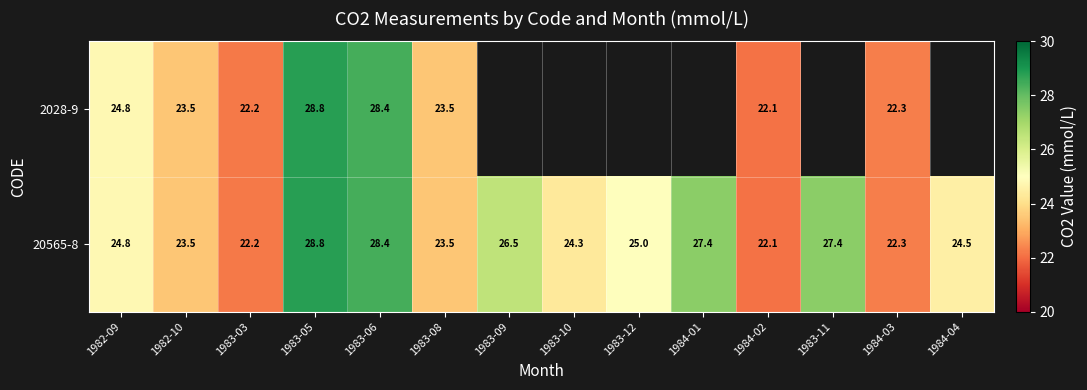

What is the lowest value of the 20565-8 series?

22.1